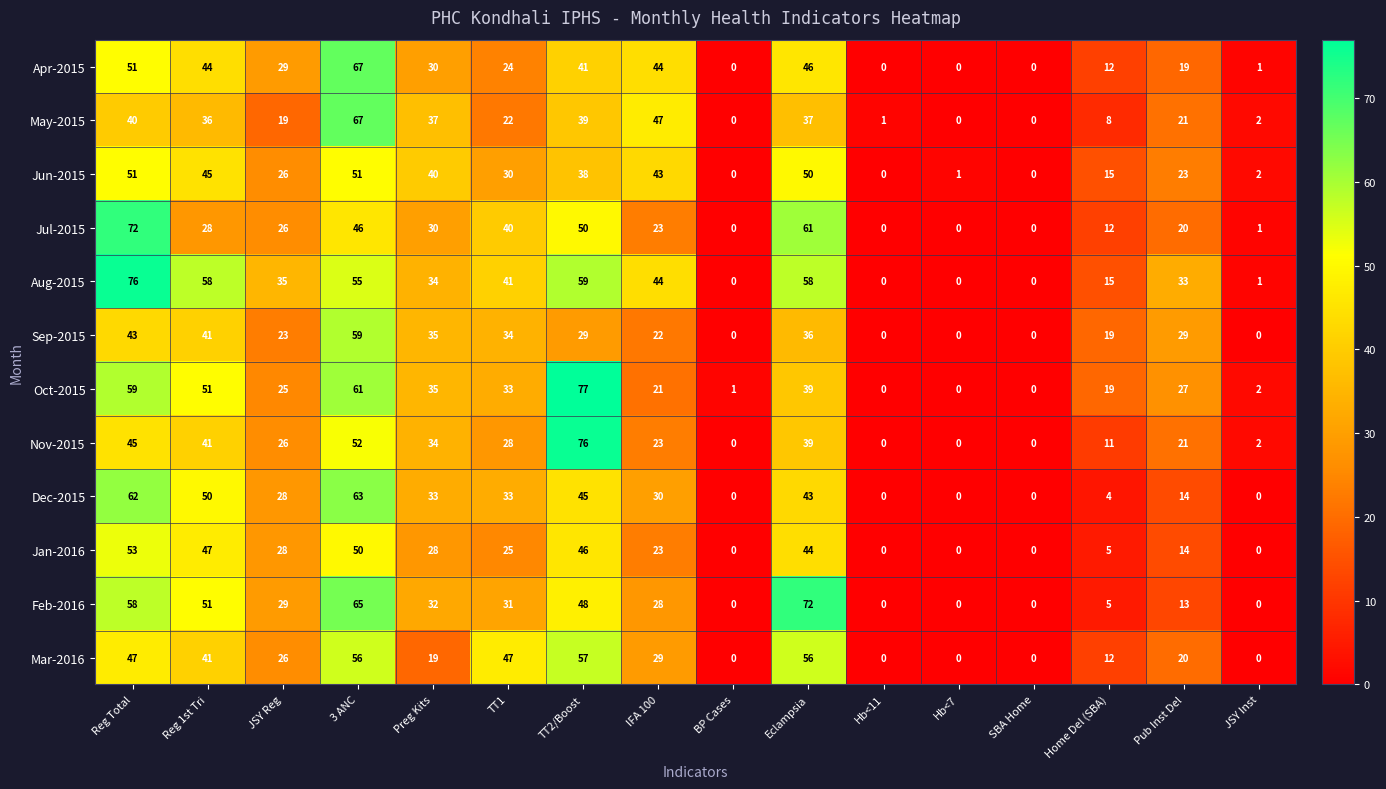

Is it true that Oct-2015 equals 39 at Eclampsia?

True